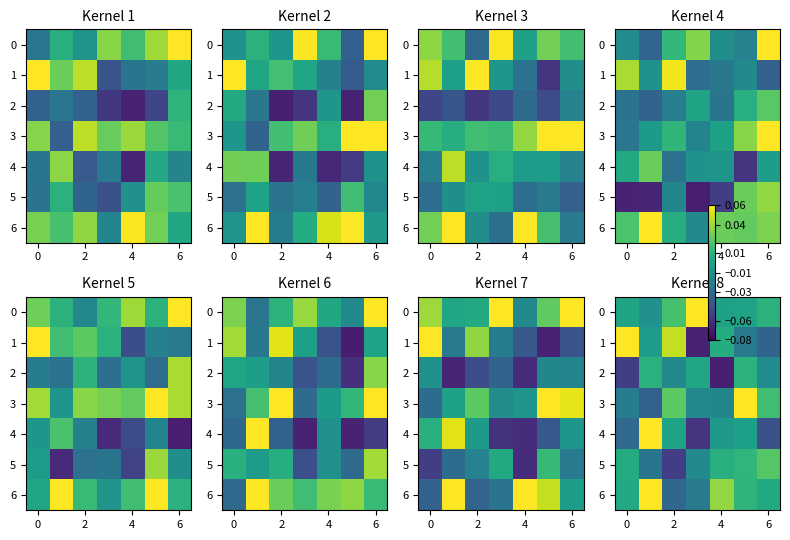

How many values in 5 are above zero?

4